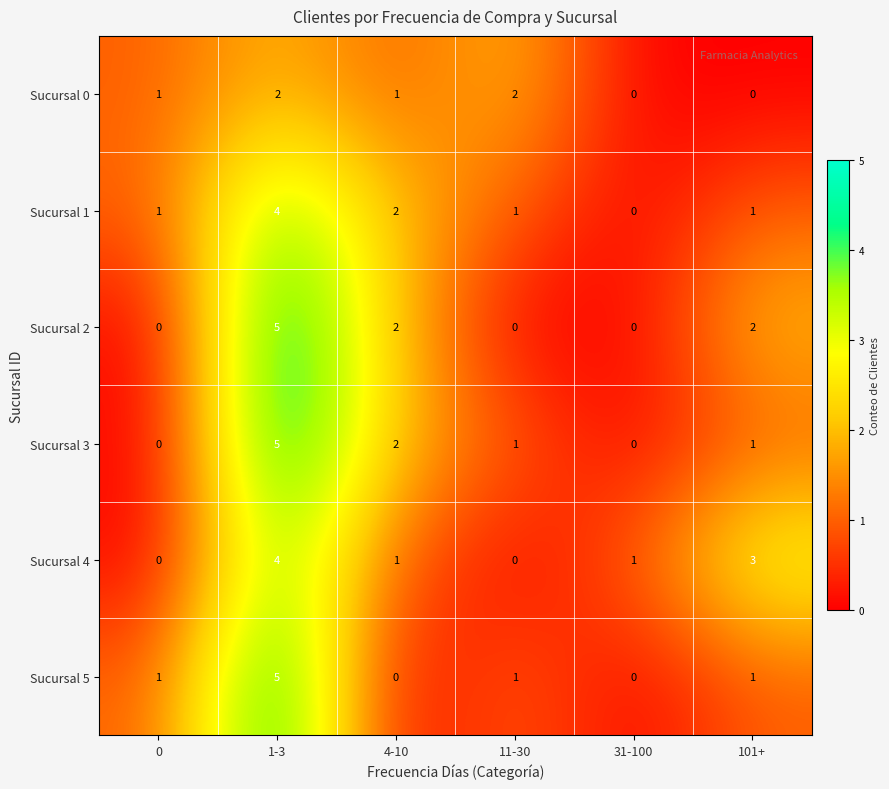

True or false: Sucursal 1 has a value of 3 at 4-10.

False